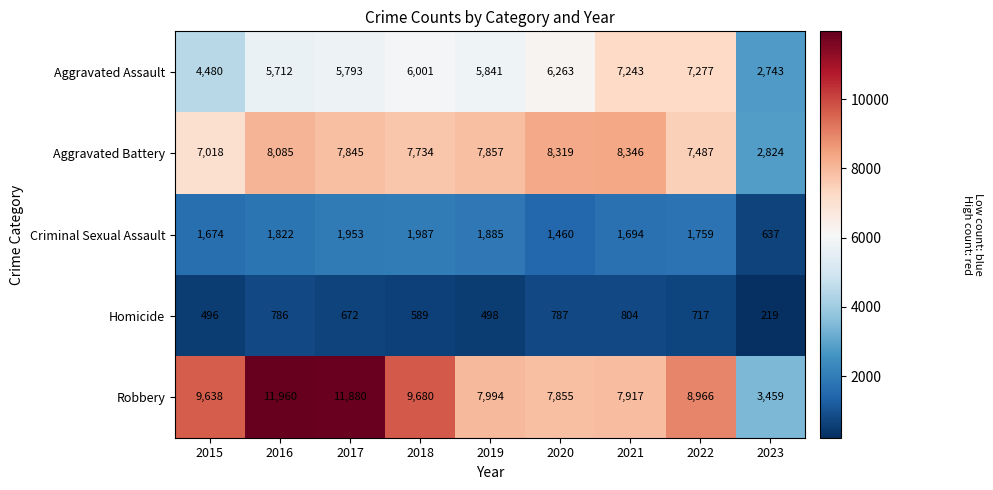

The value of Aggravated Battery at 2015 is 7018. True or false?

True